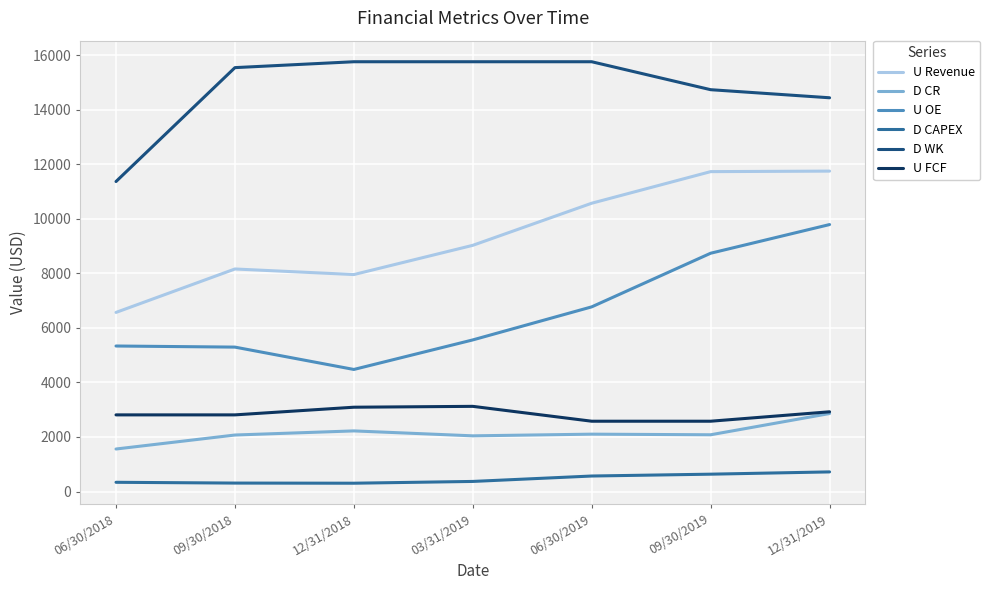

Rank the series by their maximum value, from highest to lowest.

D WK, U Revenue, U OE, U FCF, D CR, D CAPEX